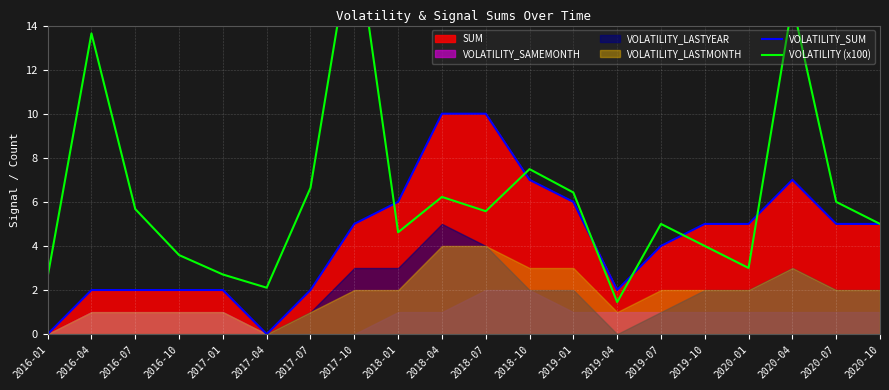

What is the label of the 14th point from the left?

2019-04